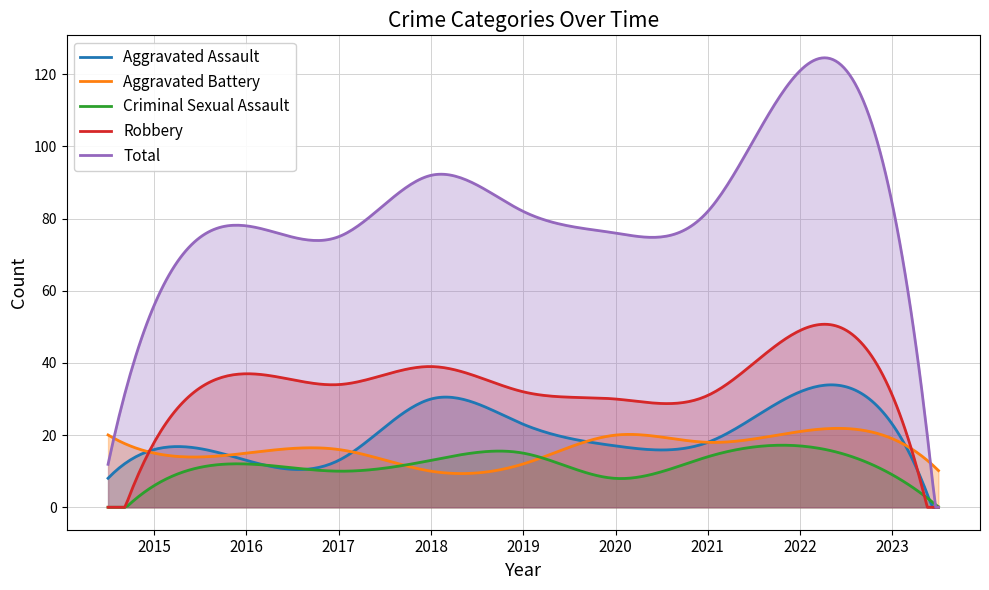

At 2018, list the series in order from smallest to largest.

Aggravated Battery, Criminal Sexual Assault, Aggravated Assault, Robbery, Total